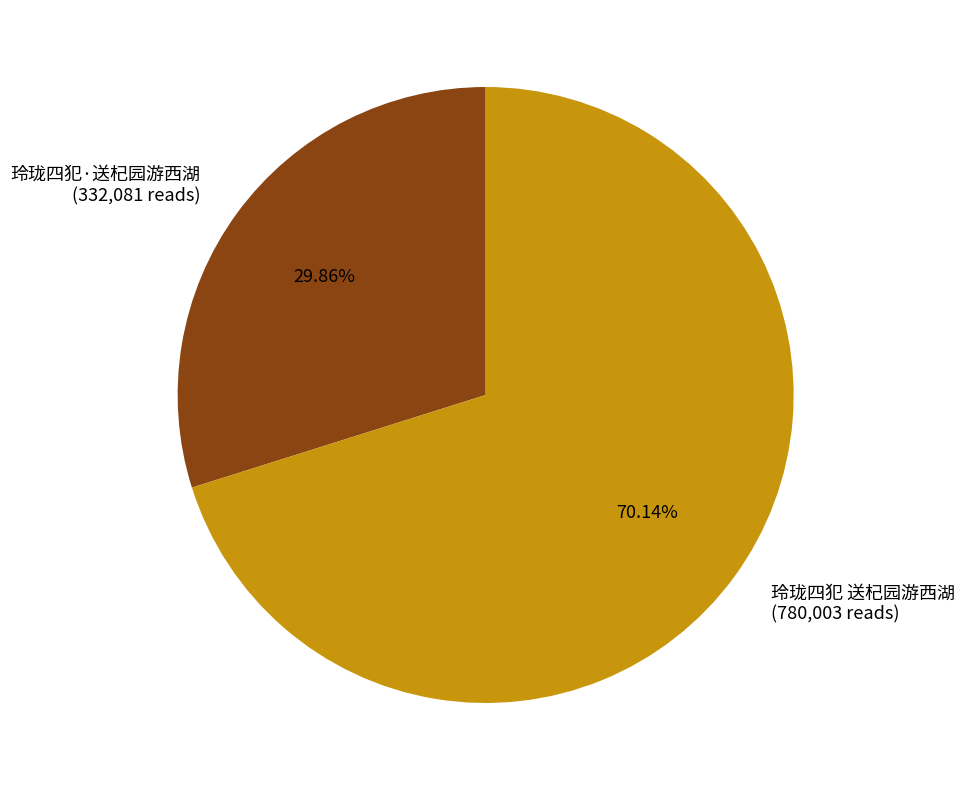

Count the number of slices in the pie.

2